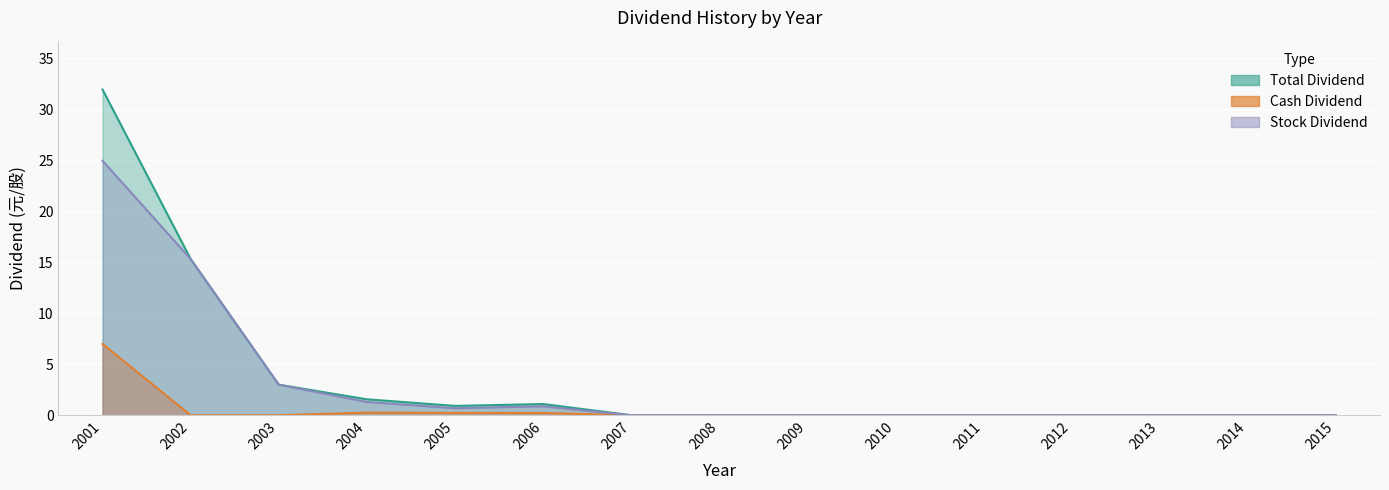

Is it true that Total Dividend equals 12.5 at 2007?

False